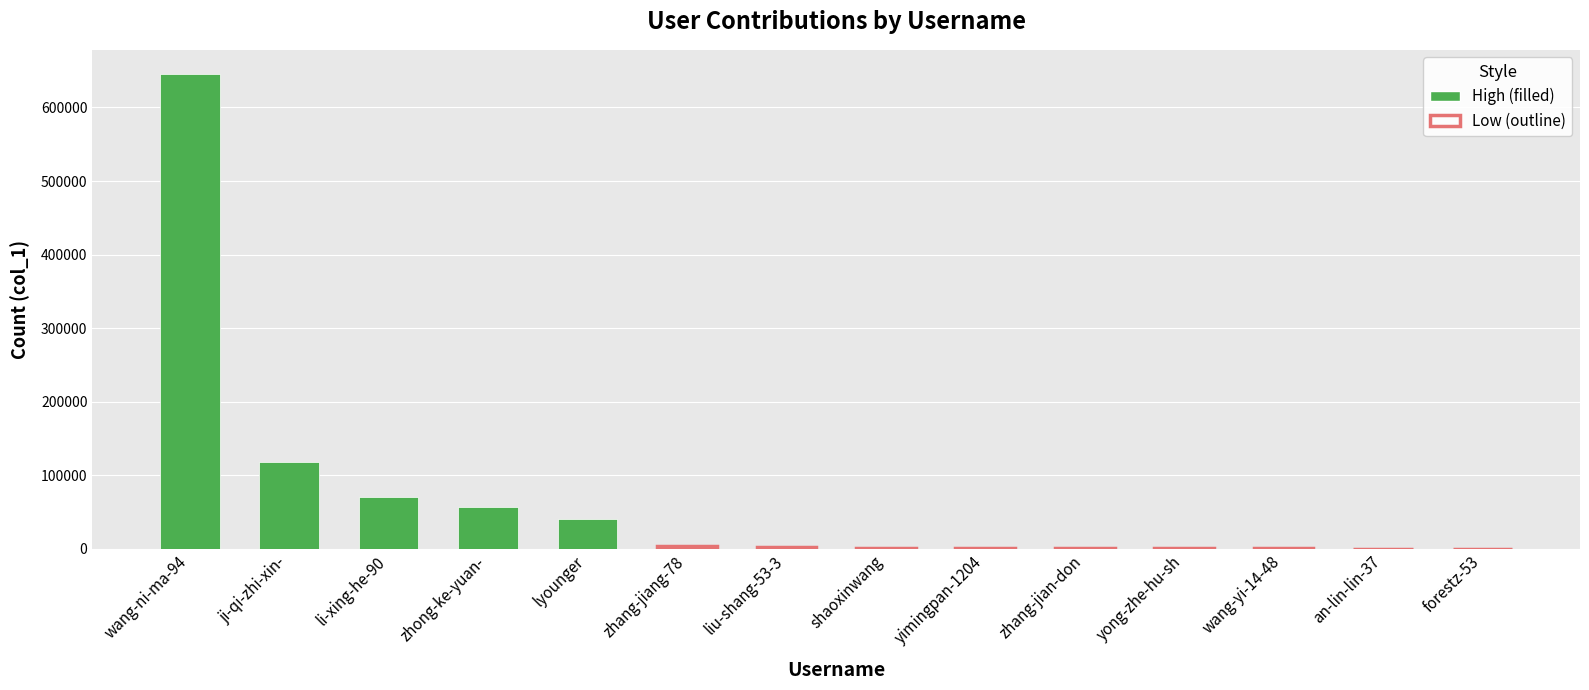

Where is the data nearest to the value 323212?

ji-qi-zhi-xin-